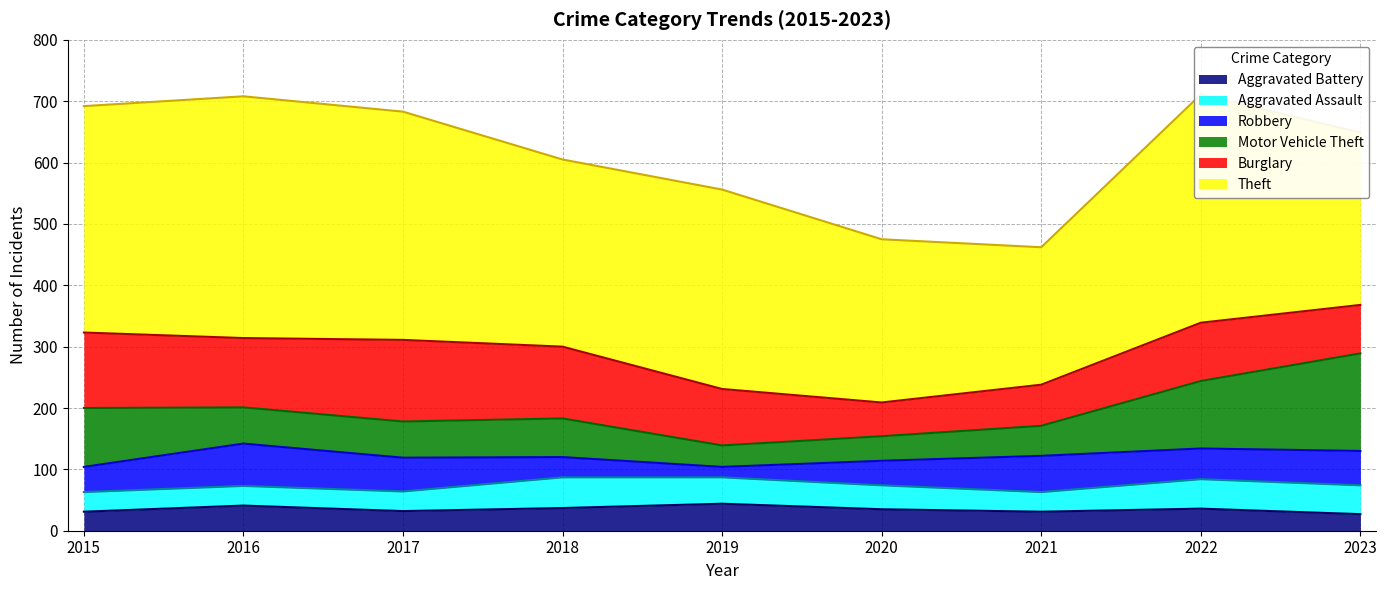

Which series has the widest spread of values?

Theft